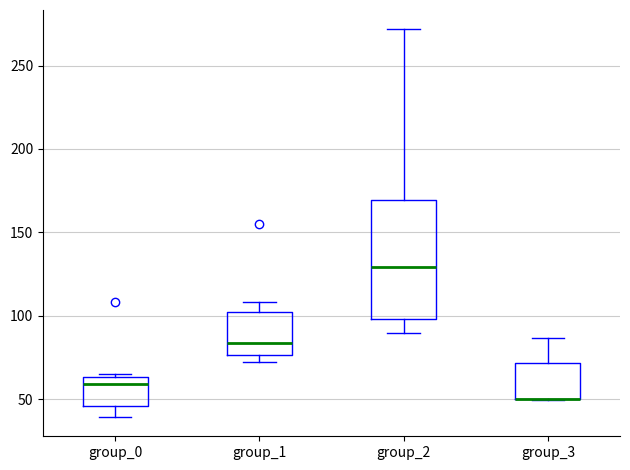

Reading left to right, transcribe this box plot: for each box, give where its median line is, the range the box spans, and where its two whiskers end, as read against the y-axis. The values are not printed on the chart, so give them approximately, as read against the axis.

group_0: median 60, box 45 to 65, whiskers 40 to 65
group_1: median 85, box 75 to 100, whiskers 70 to 110
group_2: median 130, box 100 to 170, whiskers 90 to 270
group_3: median 50 (drawn on the box's lower edge), box 50 to 70, whiskers 50 to 85